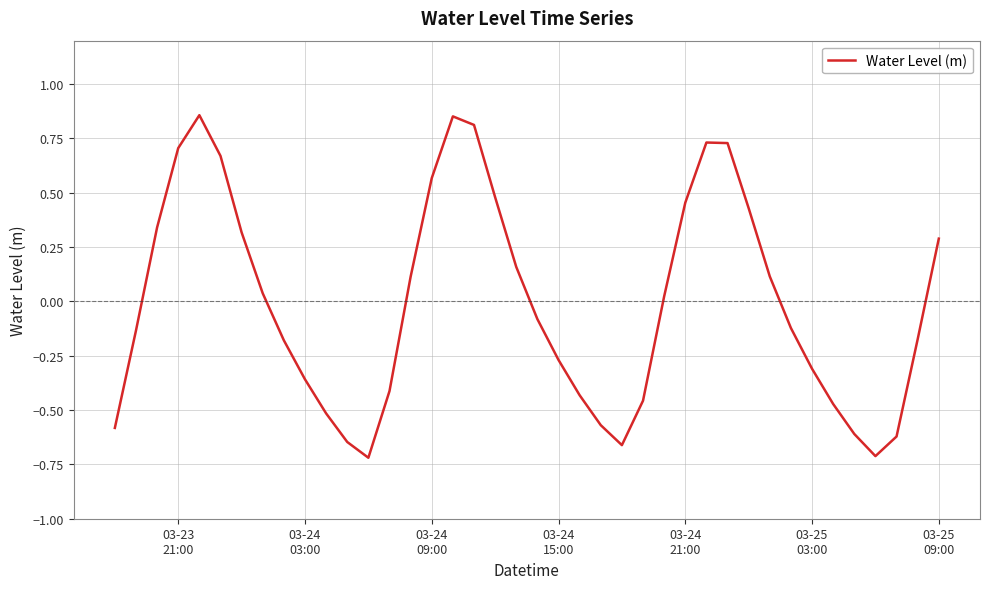

What is the difference between the maximum and minimum values?

1.6